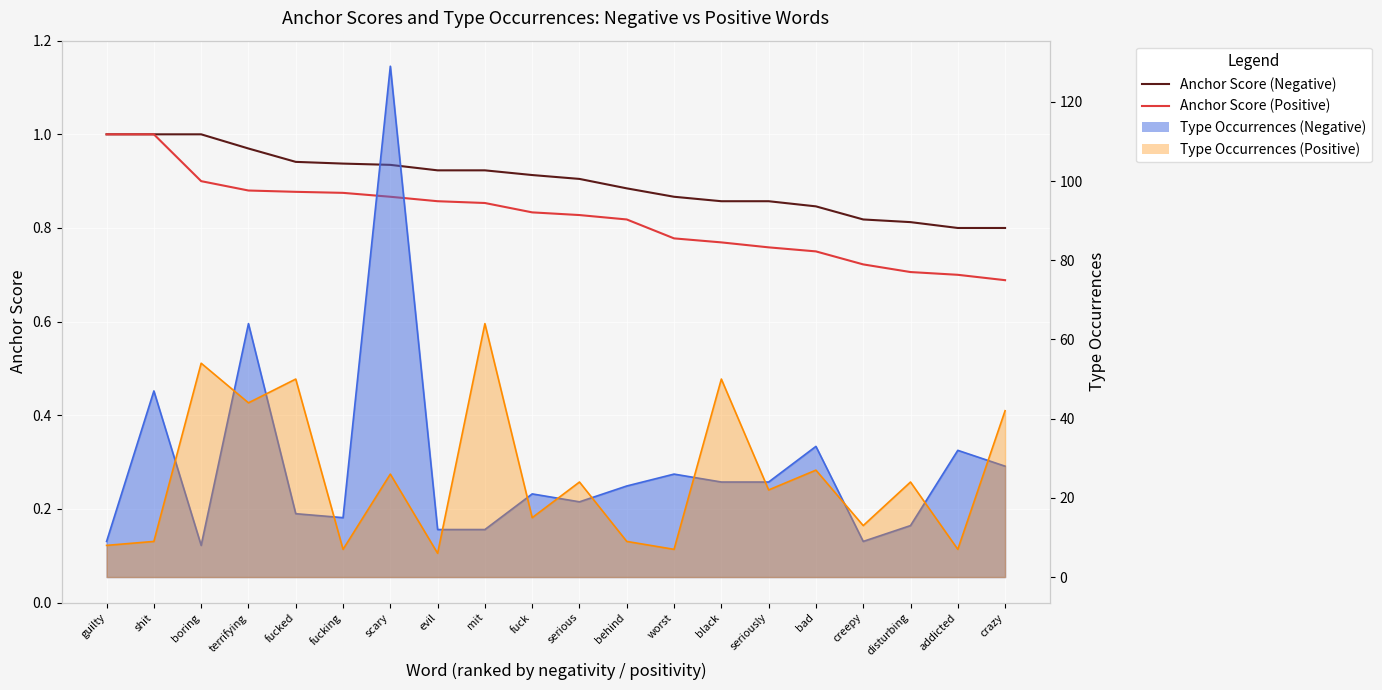

What is the difference between the maximum and minimum values in the Anchor Score (Positive) series?

0.3